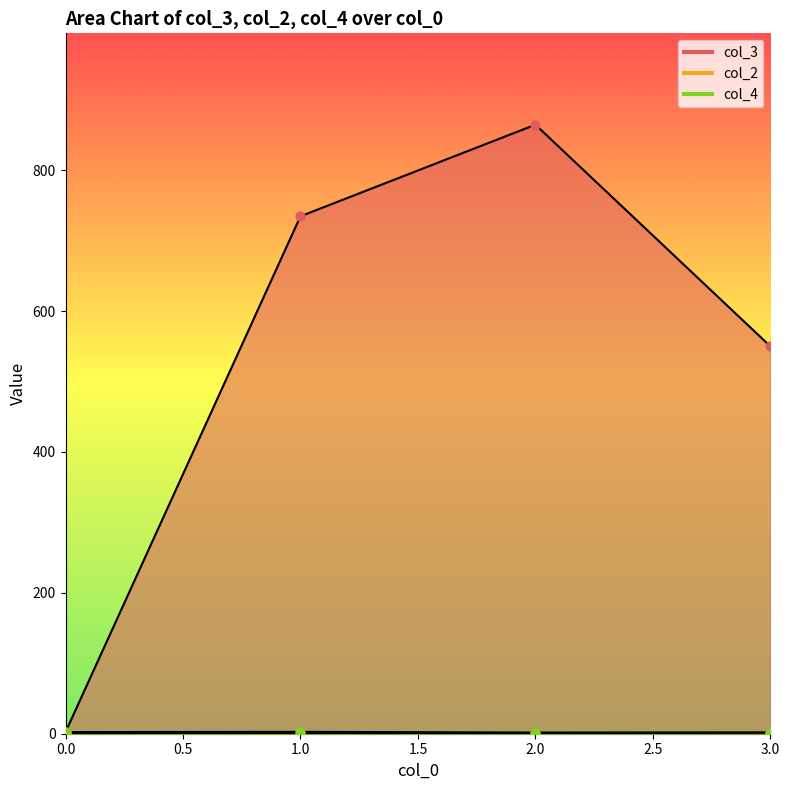

What are all the series names shown in the legend?

col_3, col_2, col_4